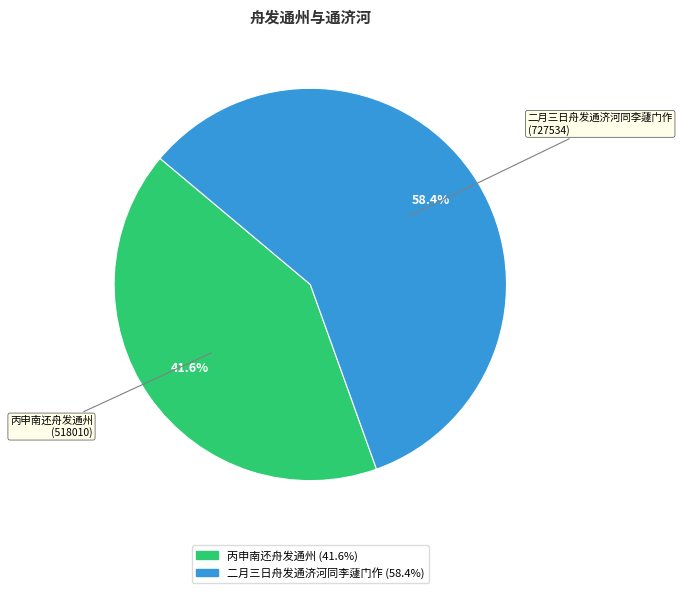

To the nearest percent, what percentage of the pie is 二月三日舟发通济河同李蘧门作?

58%